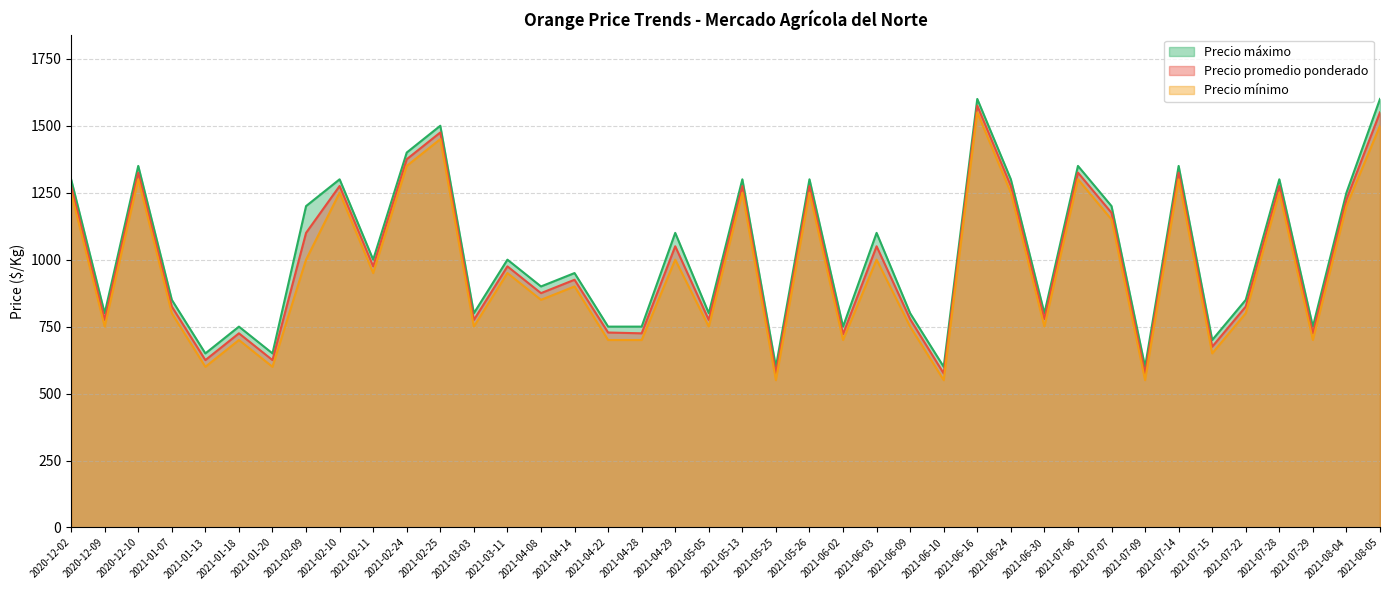

Which series has the largest total across all categories?

Precio máximo